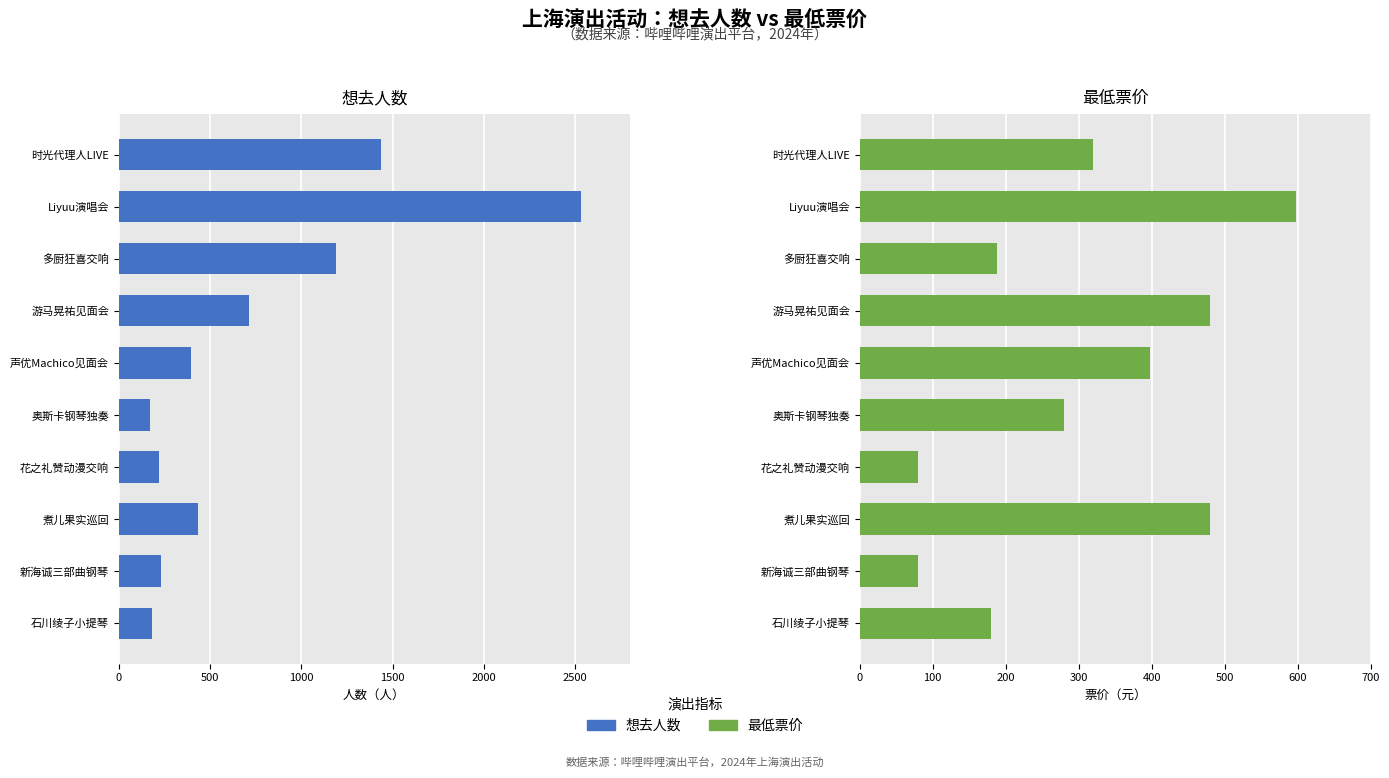

How many bars are there in total?

20